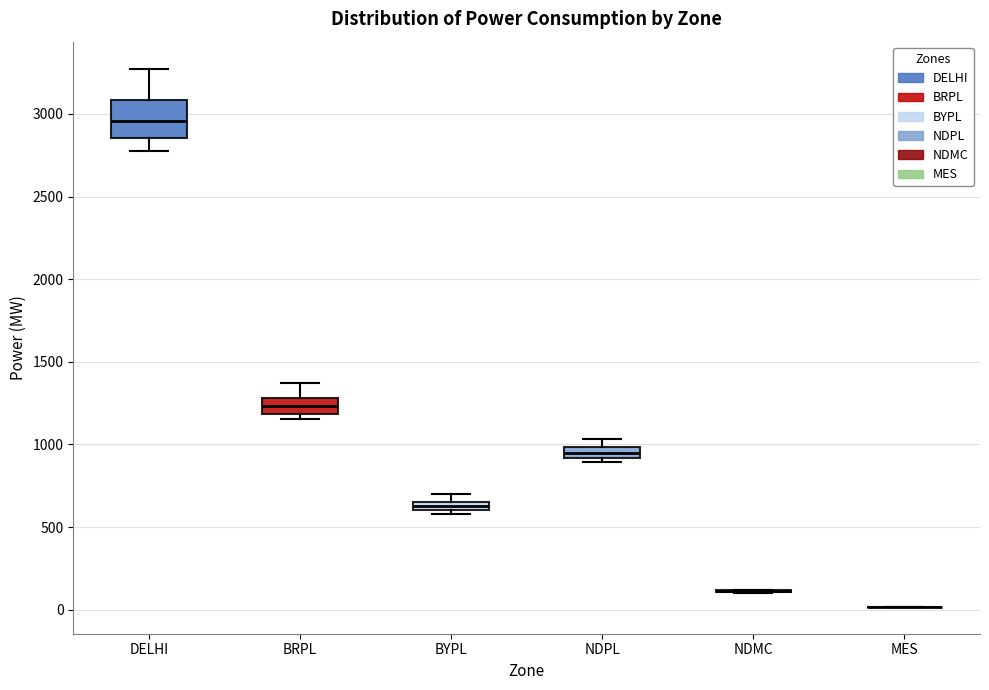

Which box is the tallest, from its lower edge to its upper edge?

DELHI